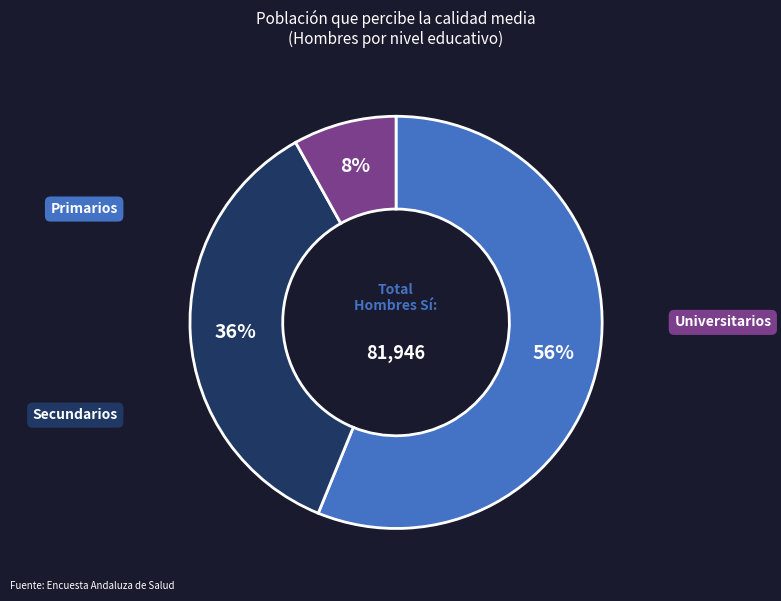

Does any single category account for the majority?

Yes